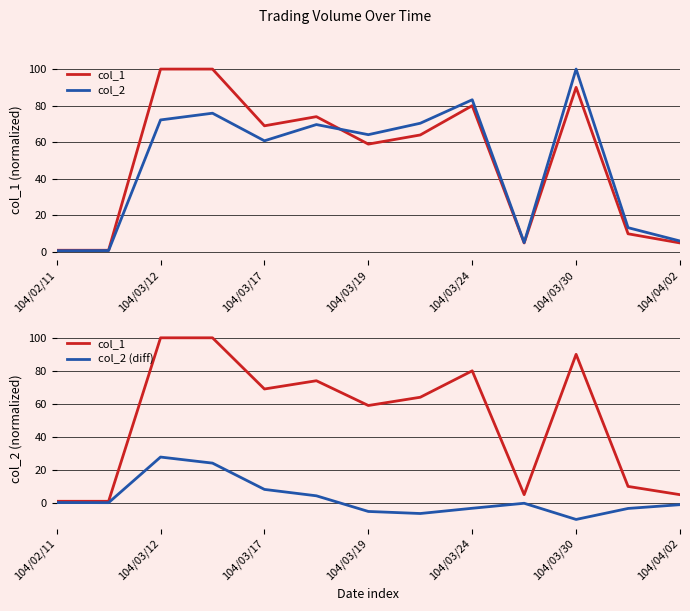

Which series has the largest total across all categories?

col_1